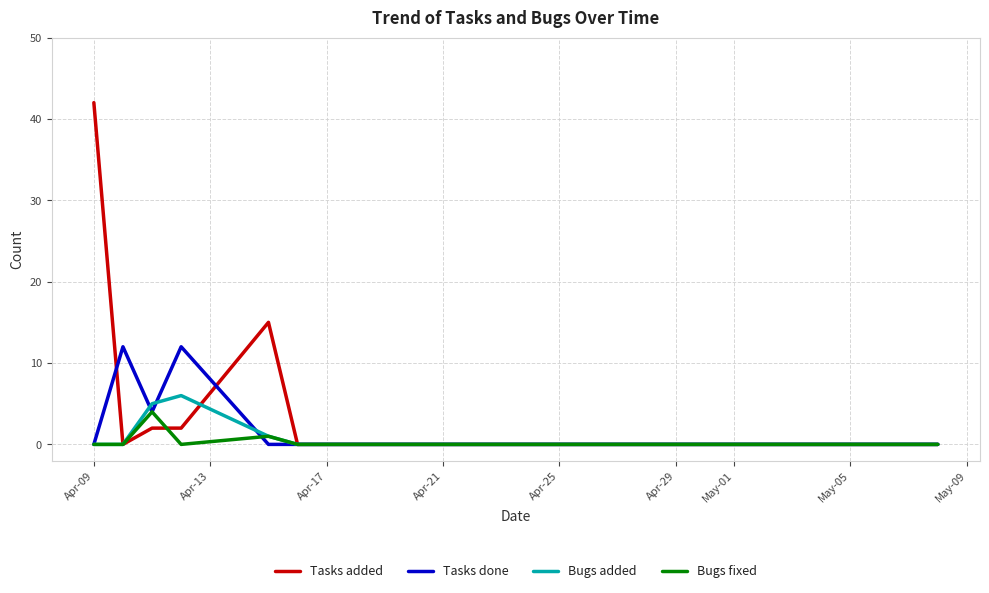

Which series has the widest spread of values?

Tasks added